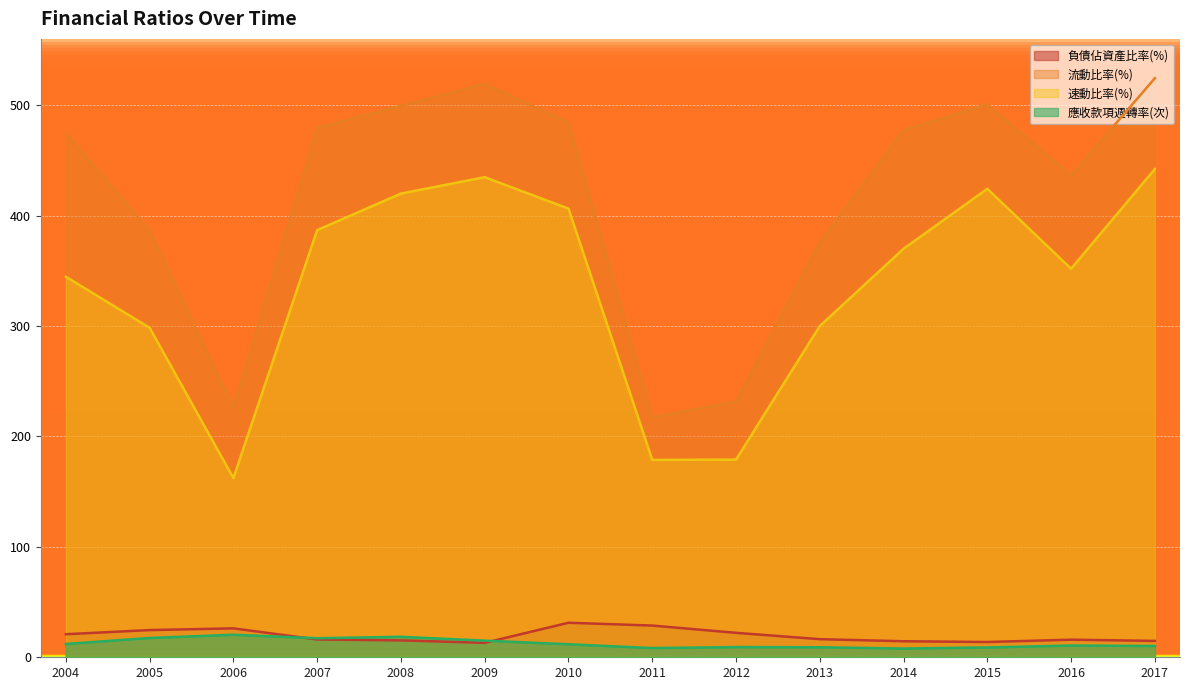

Rank the series by their maximum value, from highest to lowest.

流動比率(%), 速動比率(%), 負債佔資產比率(%), 應收款項週轉率(次)